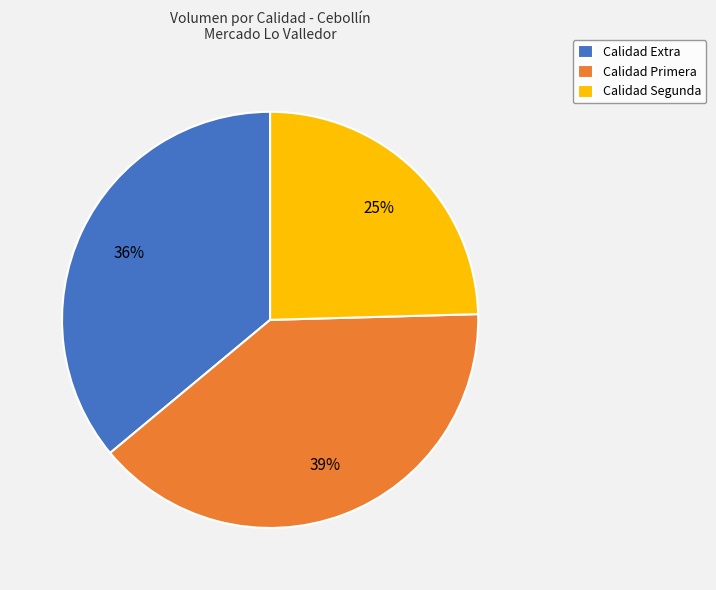

How many segments does this pie chart have?

3